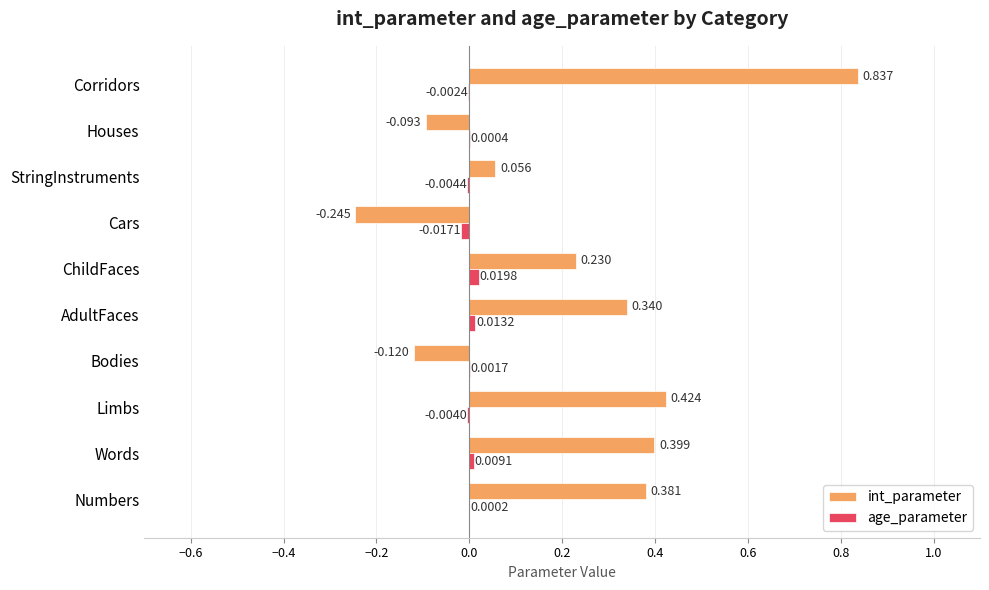

At which category is the sum across all series the highest?

Corridors